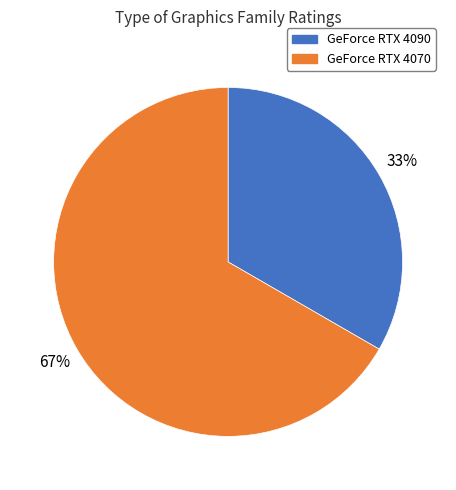

What percentage is the GeForce RTX 4070 slice, to the nearest percent?

67%